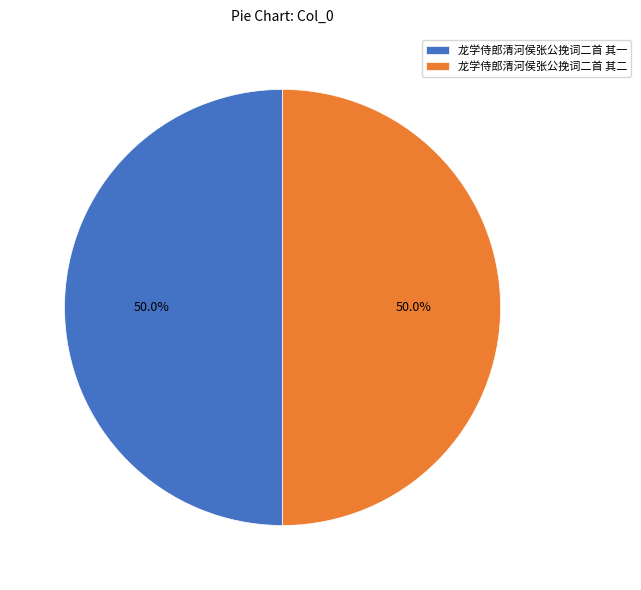

What is the ratio of the value at 龙学侍郎清河侯张公挽词二首 其一 to the value at 龙学侍郎清河侯张公挽词二首 其二?

1.0